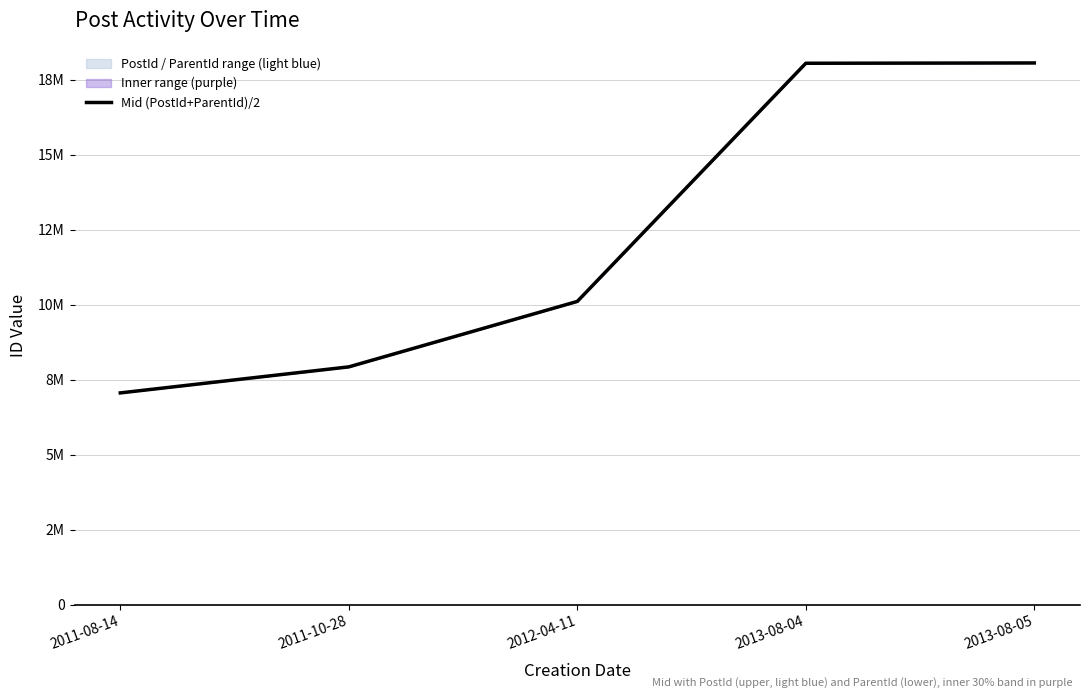

Is this an area chart (filled region under the line)?

No